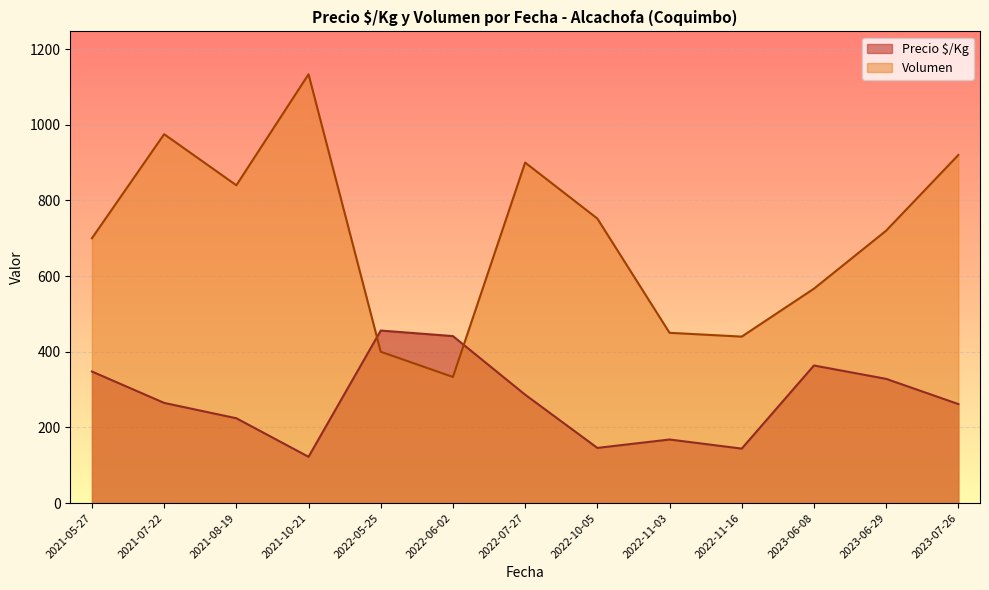

How many lines are shown in the chart?

2